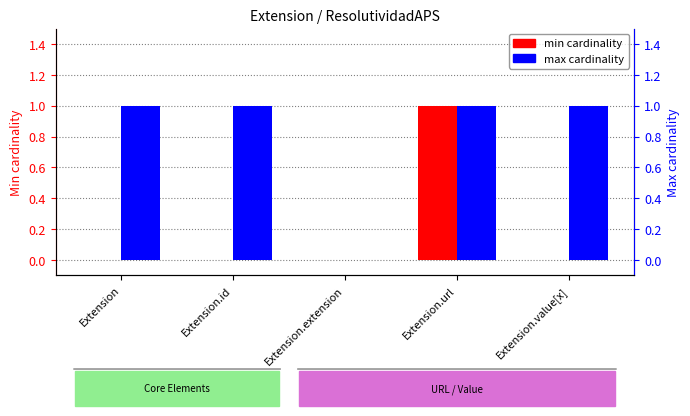

Reading left to right, transcribe all the data shown in this chart.

min: 0	0	0	1	0
max: 1	1	0	1	1